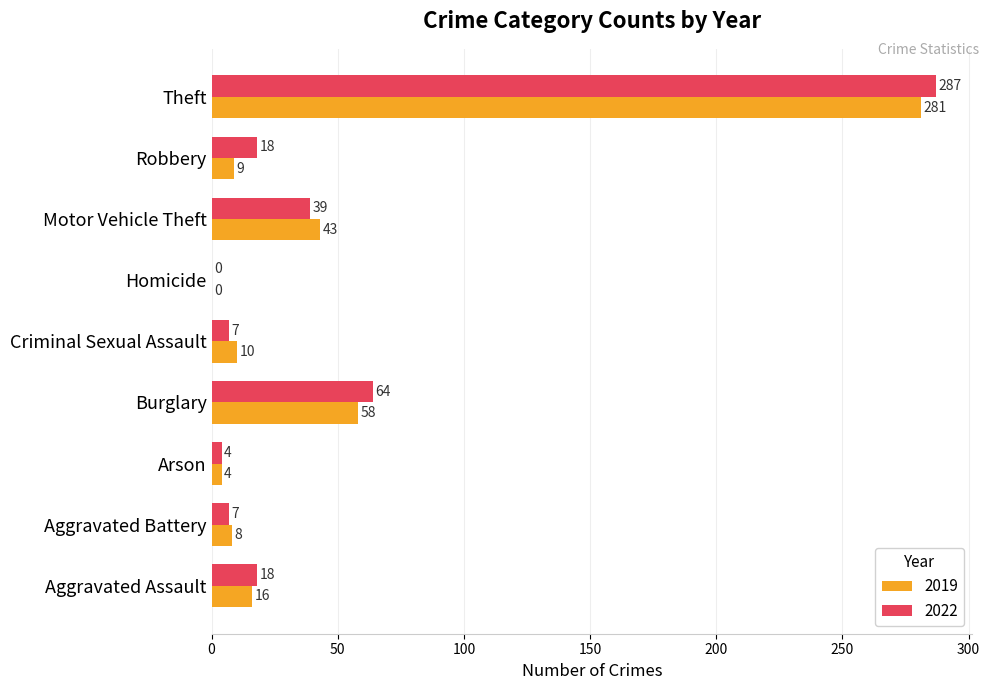

What is the highest value of the 2022 series?

287